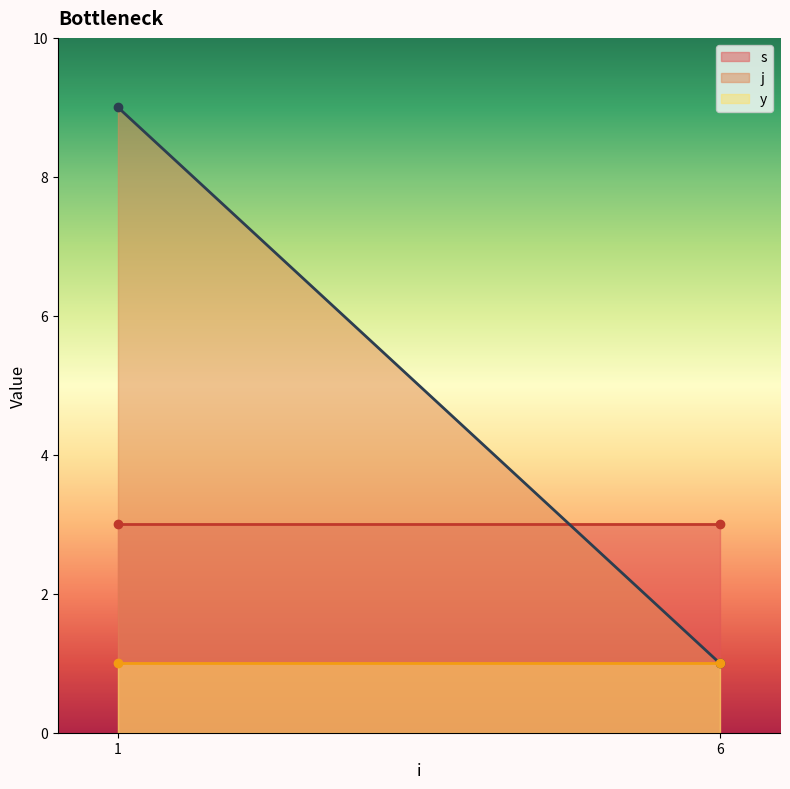

Between 6 and 6, which series saw the biggest shift?

s